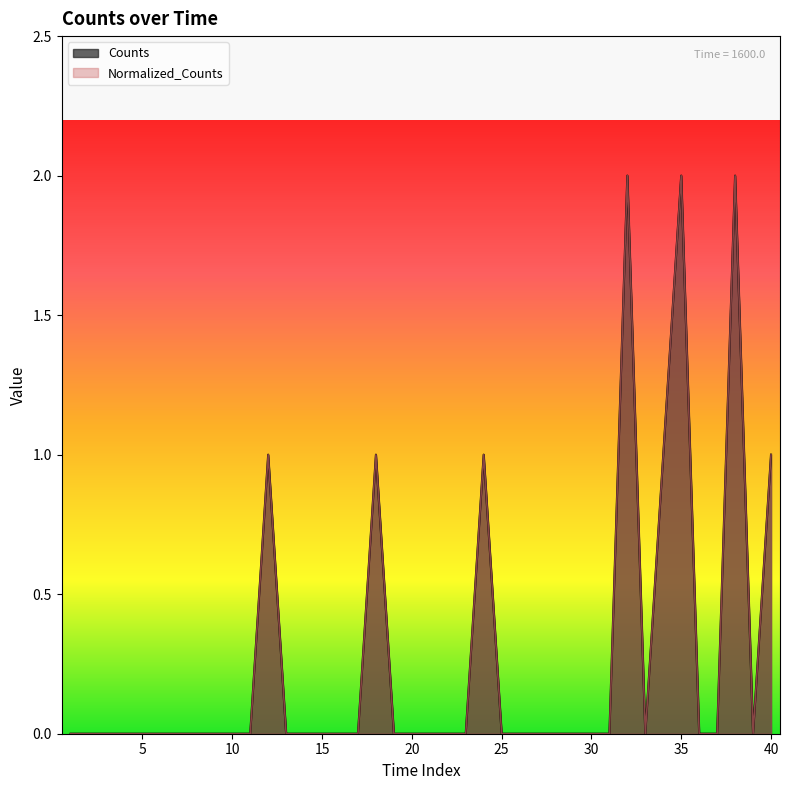

Reading left to right, transcribe all the data shown in this chart.

Counts: 0	0	0	0	0	0	0	0	0	0	0	1	0	0	0	0	0	1	0	0	0	0	0	1	0	0	0	0	0	0	0	2	0	1	2	0	0	2	0	1
Normalized_Counts: 0	0	0	0	0	0	0	0	0	0	0	1	0	0	0	0	0	1	0	0	0	0	0	1	0	0	0	0	0	0	0	2	0	1	2	0	0	2	0	1